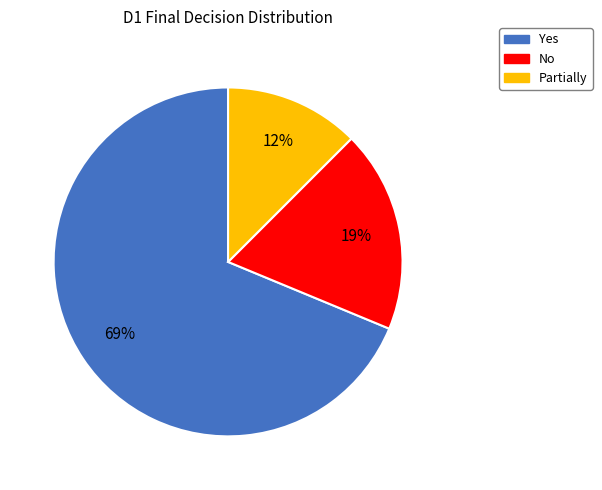

Which has a higher value, Yes or Partially?

Yes